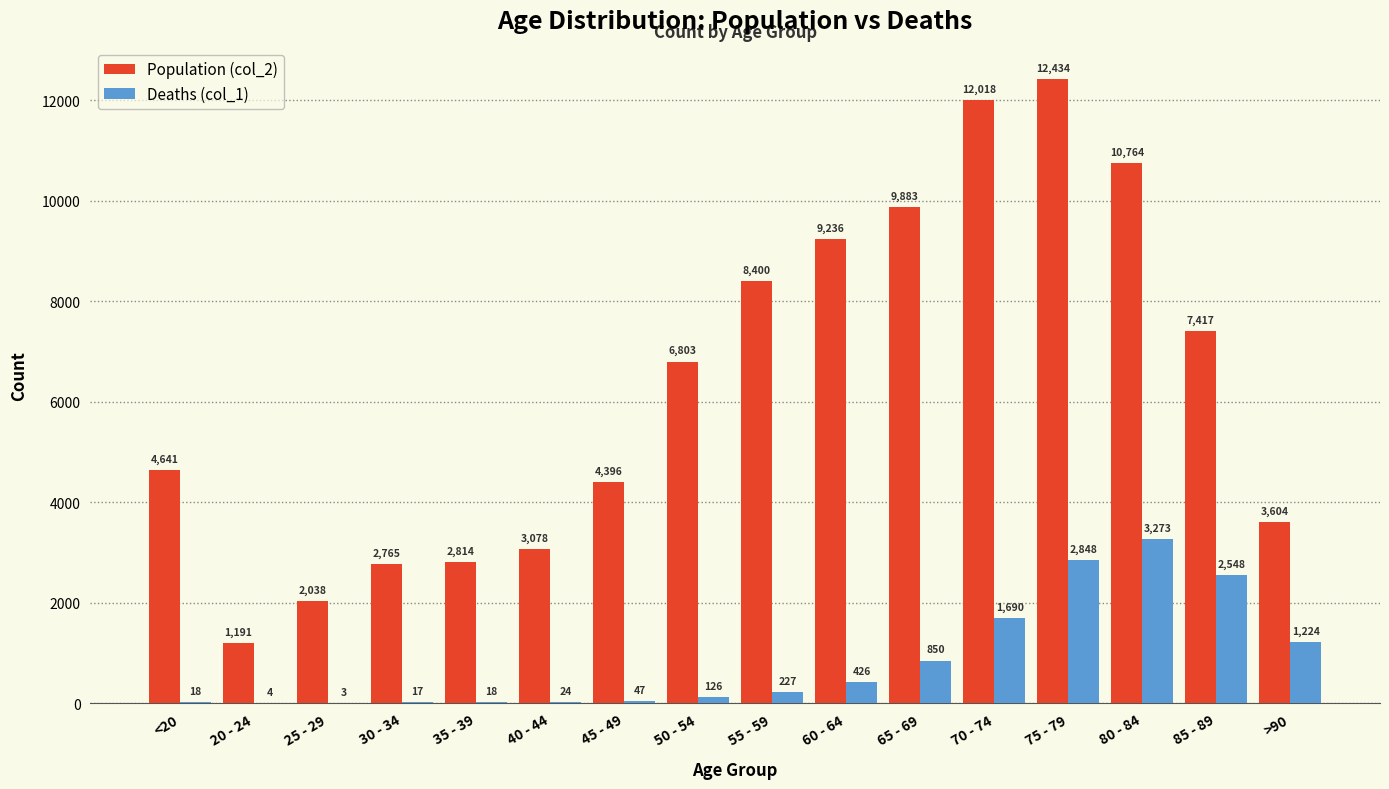

Reading left to right, list all the values displayed in this chart.

Population (col_2): 4641	1191	2038	2765	2814	3078	4396	6803	8400	9236	9883	12018	12434	10764	7417	3604
Deaths (col_1): 18	4	3	17	18	24	47	126	227	426	850	1690	2848	3273	2548	1224